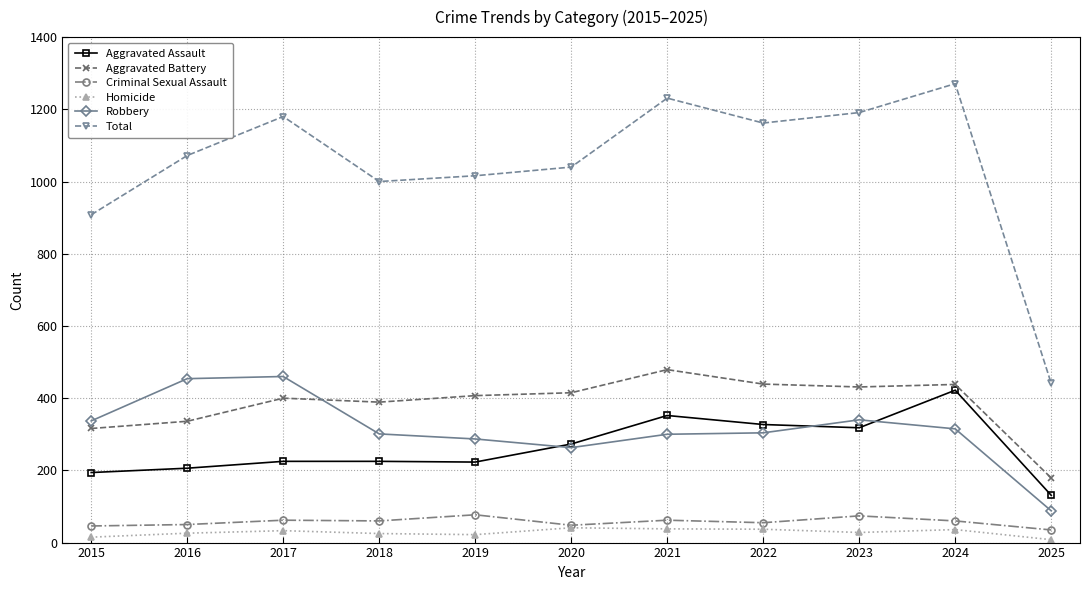

True or false: Homicide and Total intersect in this chart.

False